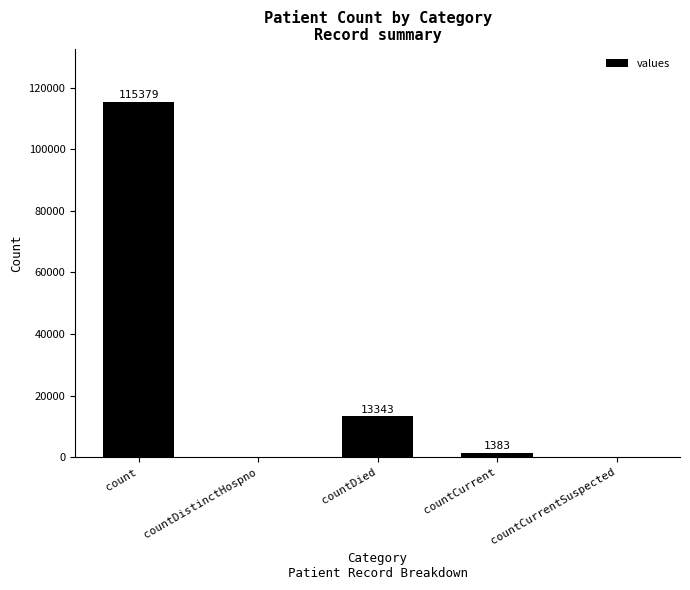

At which category does the chart reach its peak across all series?

count